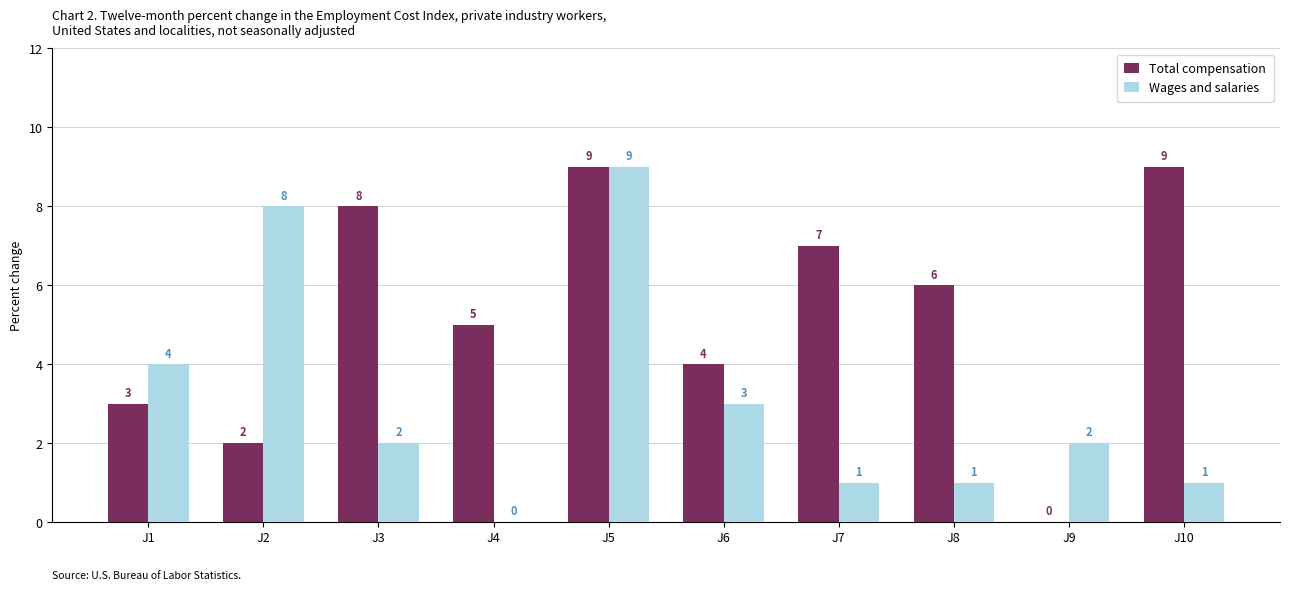

Between J4 and J10, which series saw the biggest shift?

Total compensation